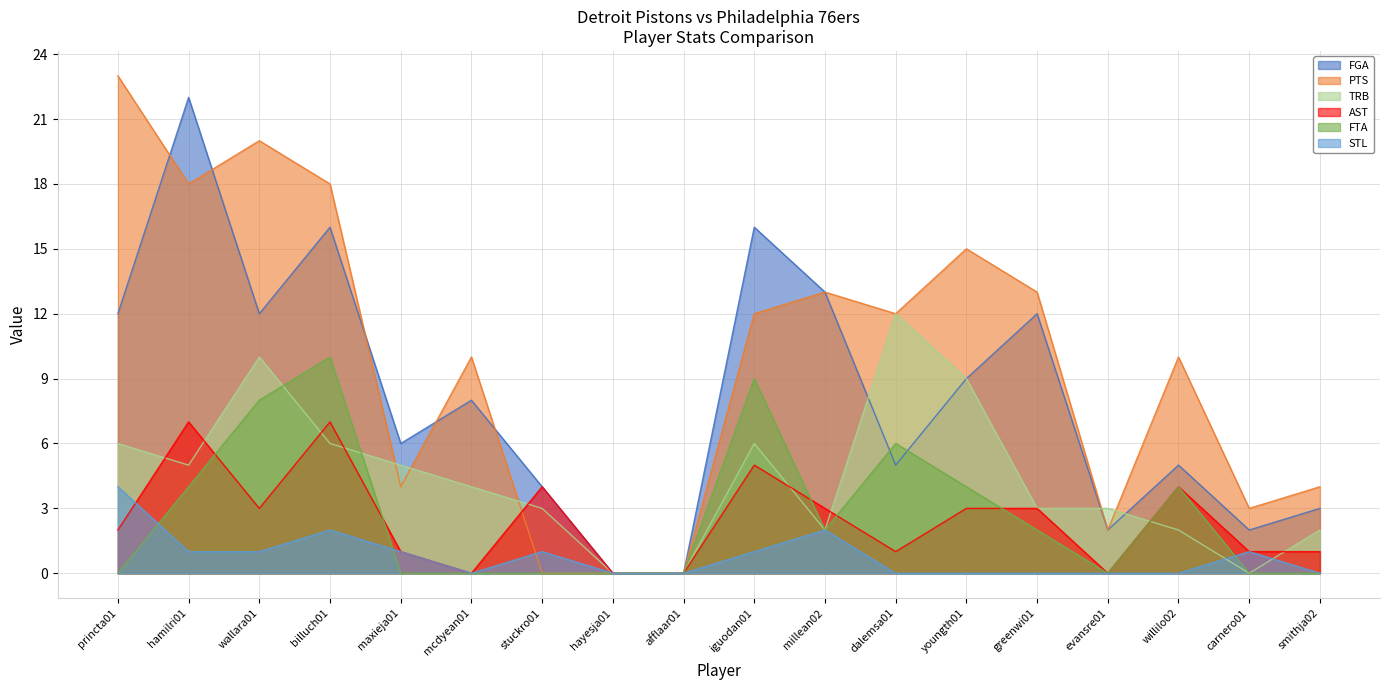

True or false: PTS has a value of 1 at maxieja01.

False